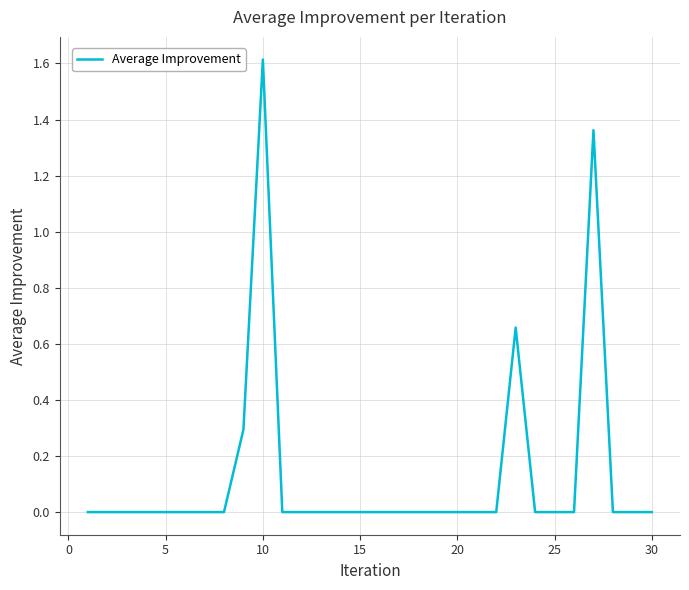

What is the difference between the maximum and minimum values?

1.6